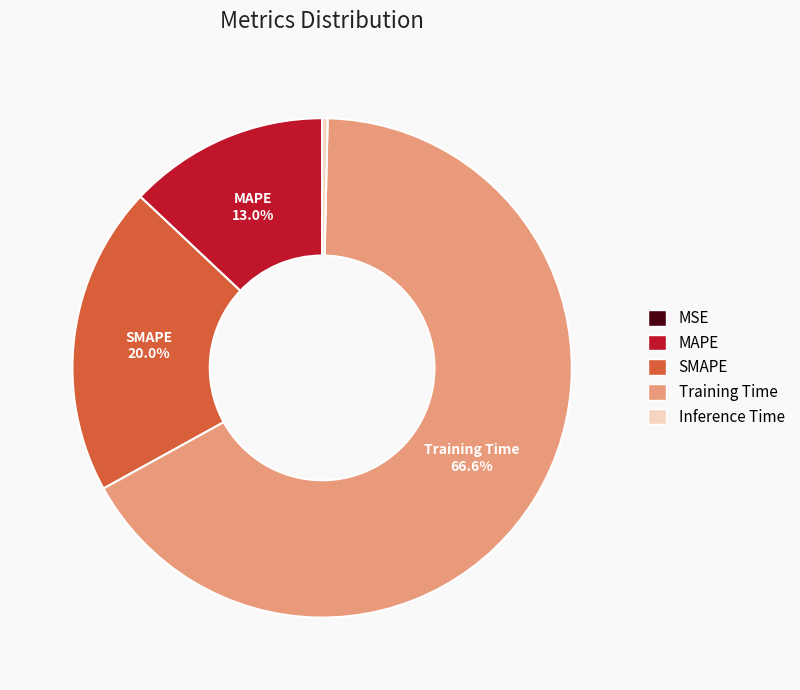

The SMAPE slice represents 20% of the pie. True or false?

True